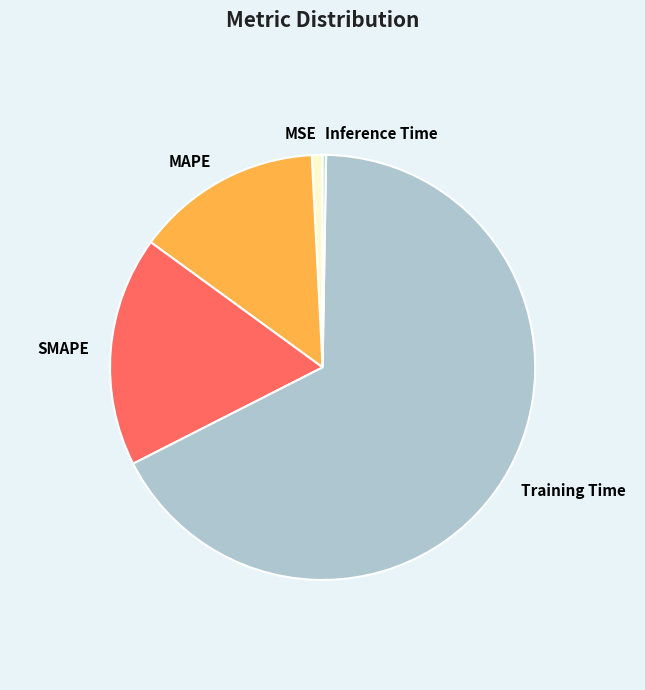

True or false: Training Time accounts for 55% of the total.

False